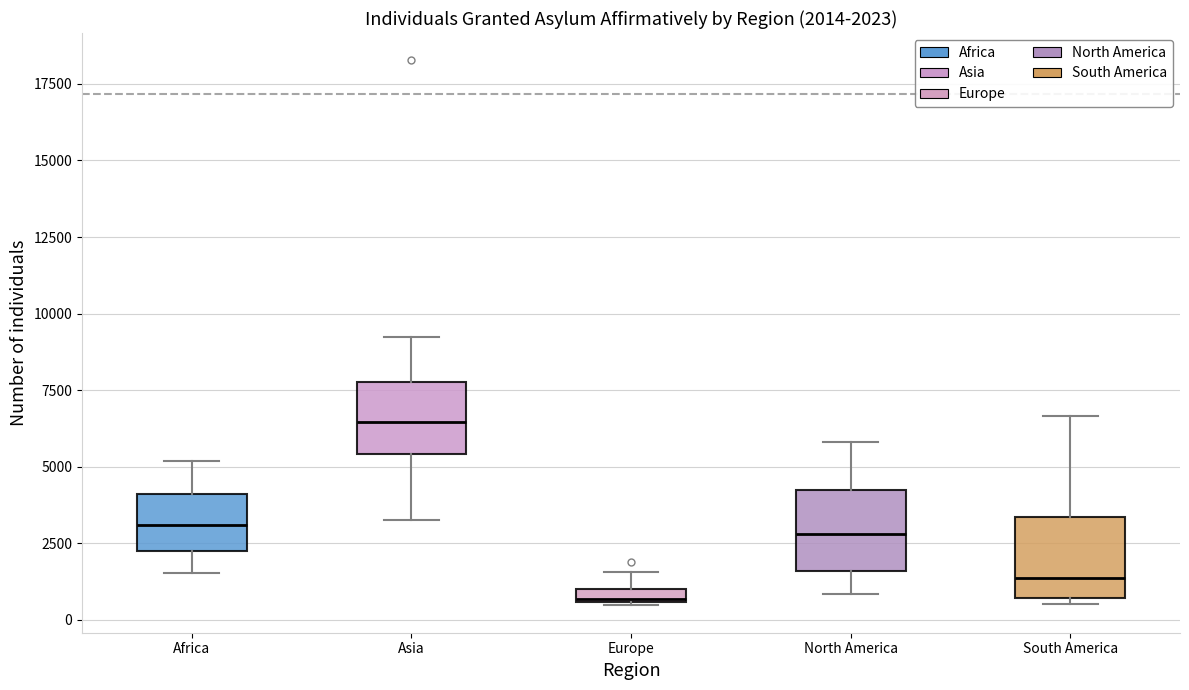

Which box's median line is the highest?

Asia